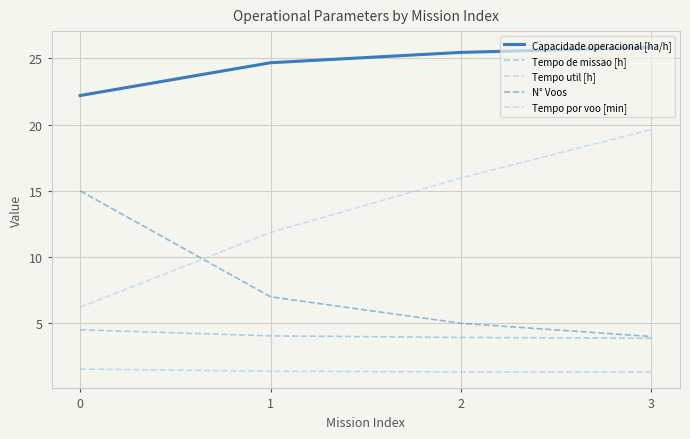

What is the sum of the N° Voos values at 3 and 2?

9.0